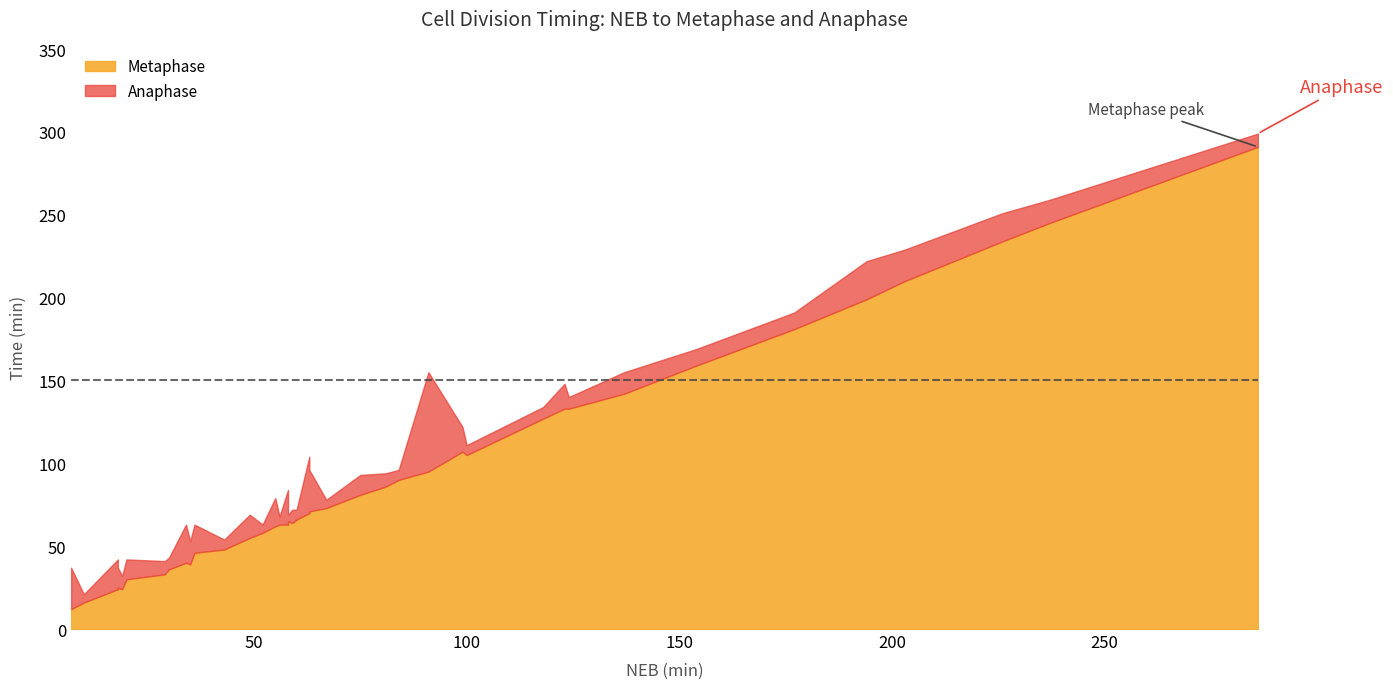

What is the difference between the maximum and second lowest values in the Metaphase series?

275